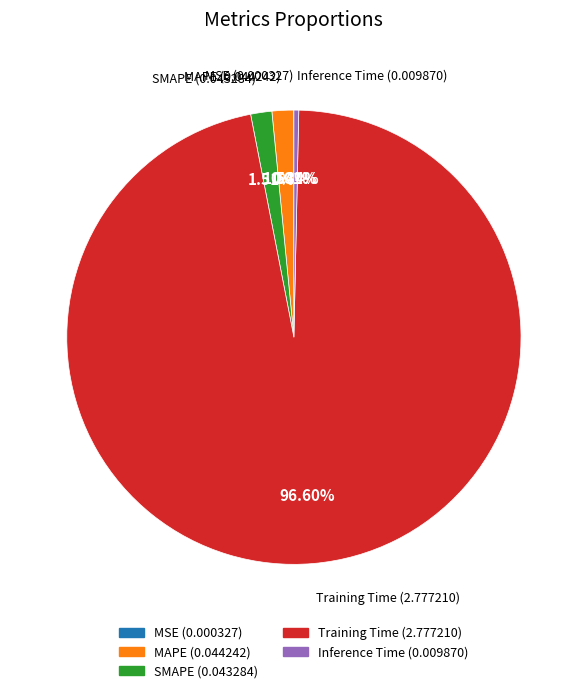

The MAPE slice represents 2% of the pie. True or false?

True